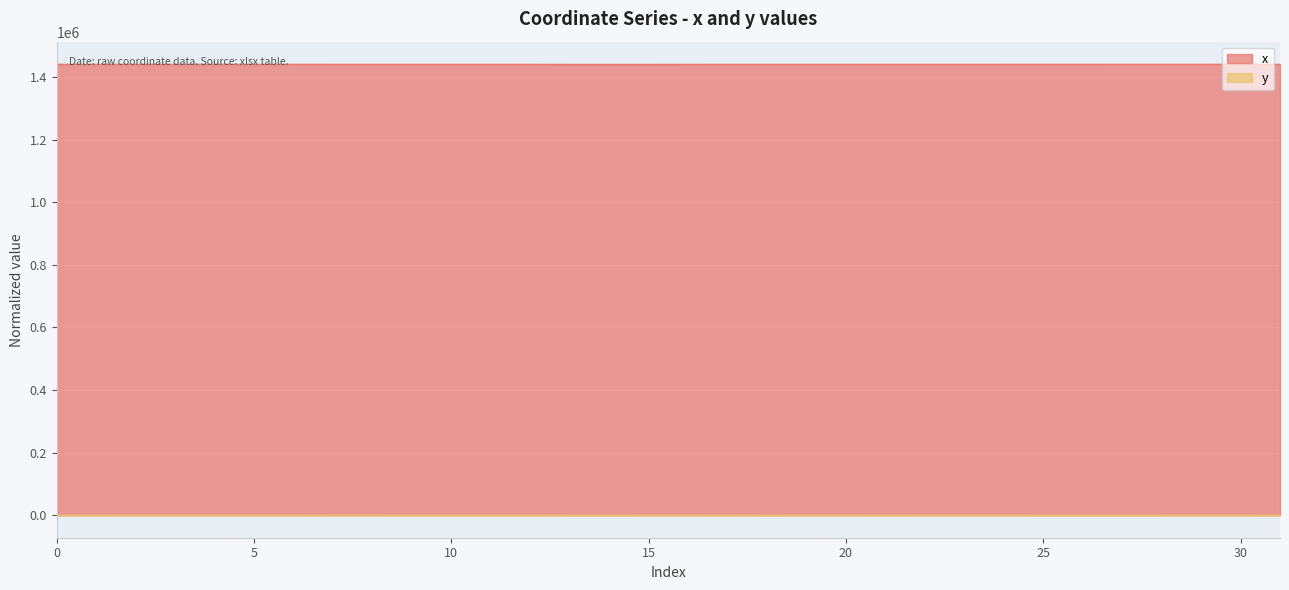

Rank the series by their average value, from lowest to highest.

y, x